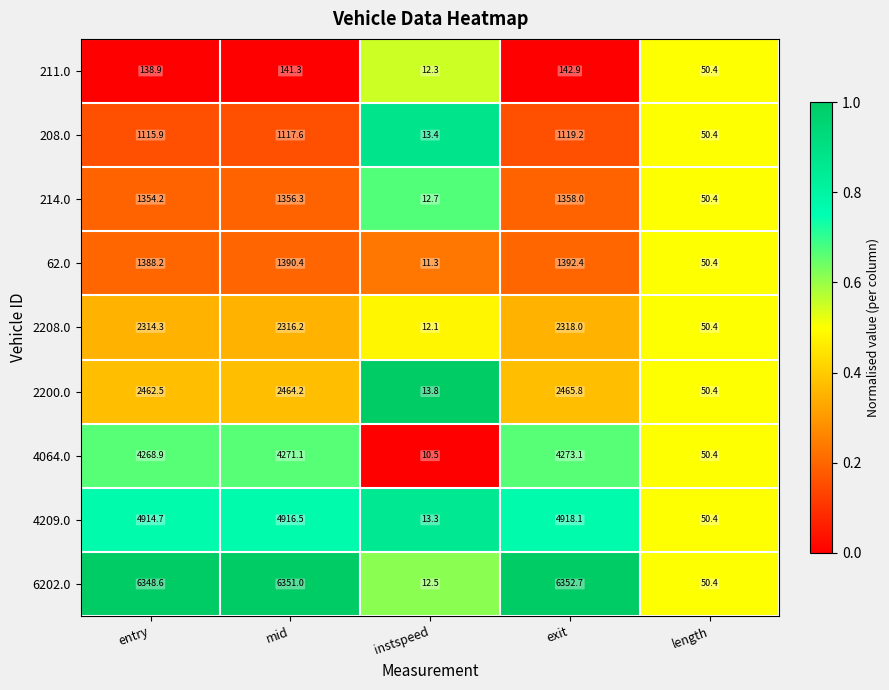

List the series in order of their peak value, lowest first.

211.0, 208.0, 214.0, 62.0, 2208.0, 2200.0, 4064.0, 4209.0, 6202.0